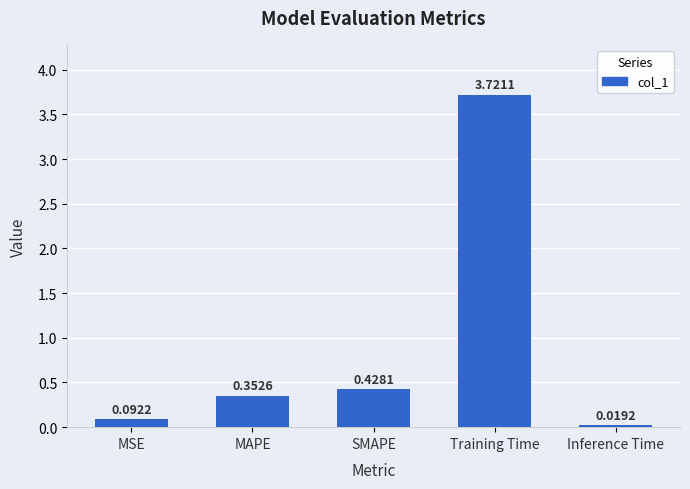

What is the sum of the values at MAPE and SMAPE?

0.8